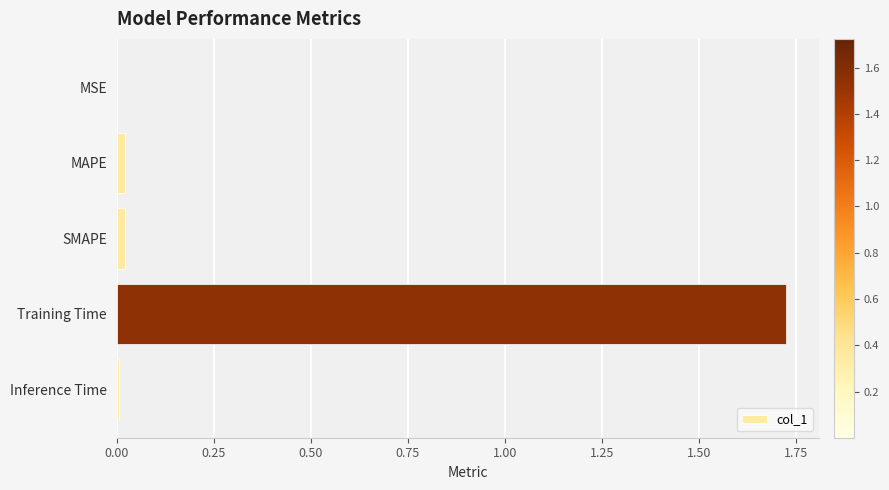

The value at Training Time is 2.4. True or false?

False